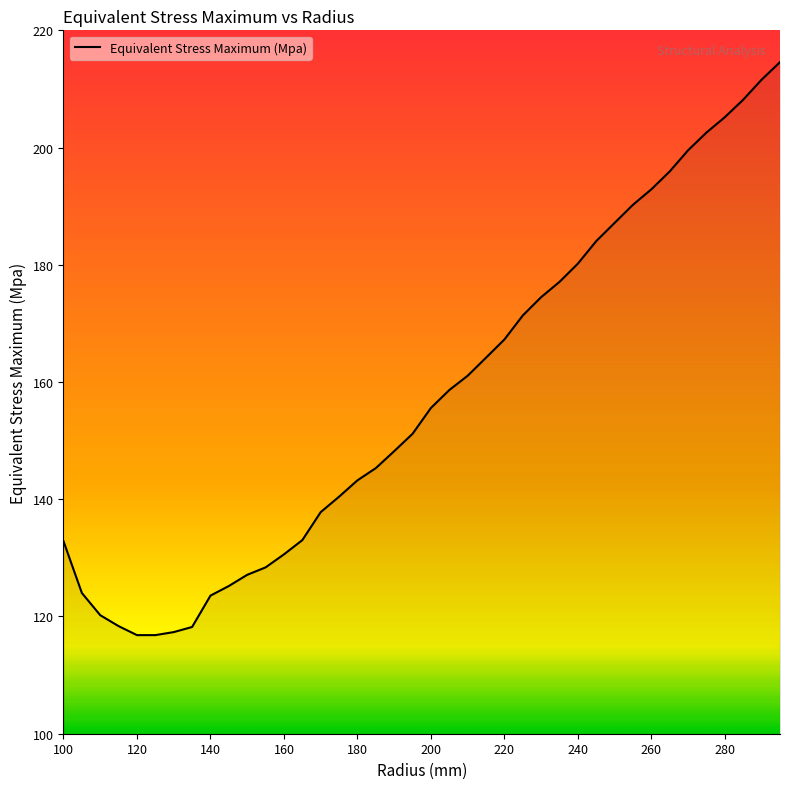

What is the smallest value displayed?

116.8